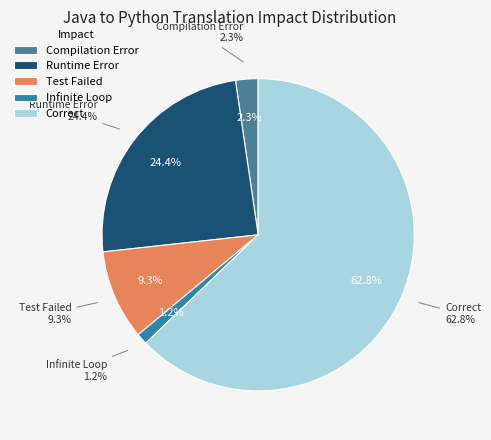

To the nearest percent, what is the difference between the largest and smallest slice percentages?

62%